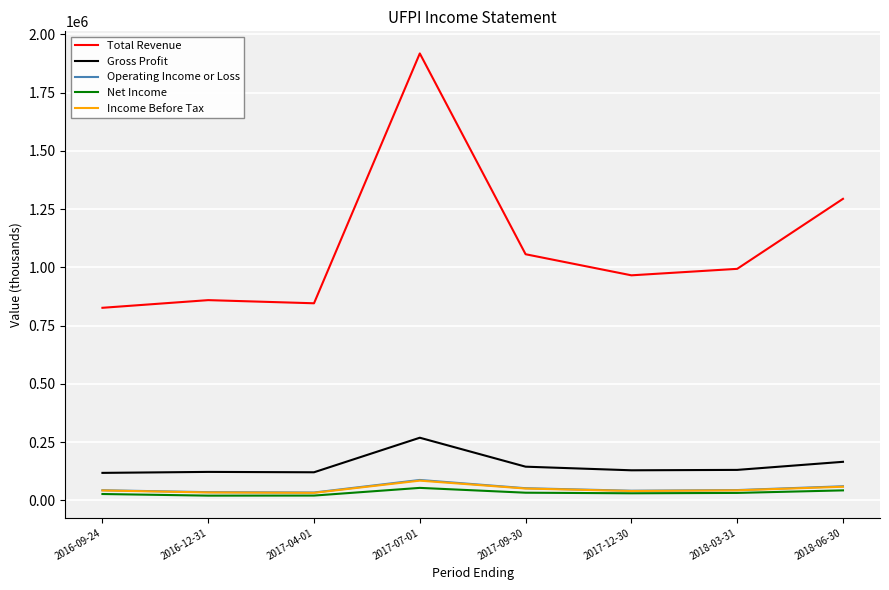

What position from the right is 2017-12-30?

3